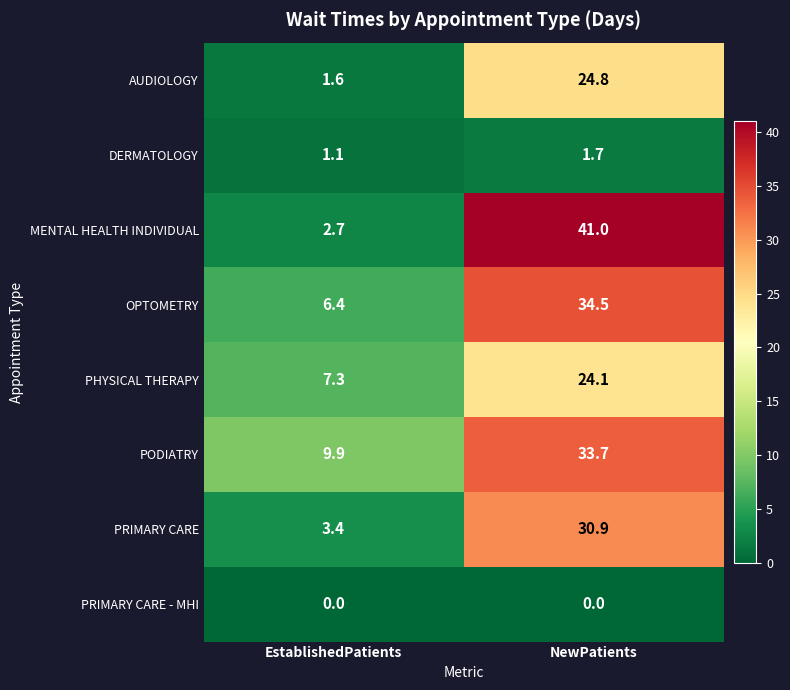

Which series changed the most between EstablishedPatients and NewPatients?

MENTAL HEALTH INDIVIDUAL